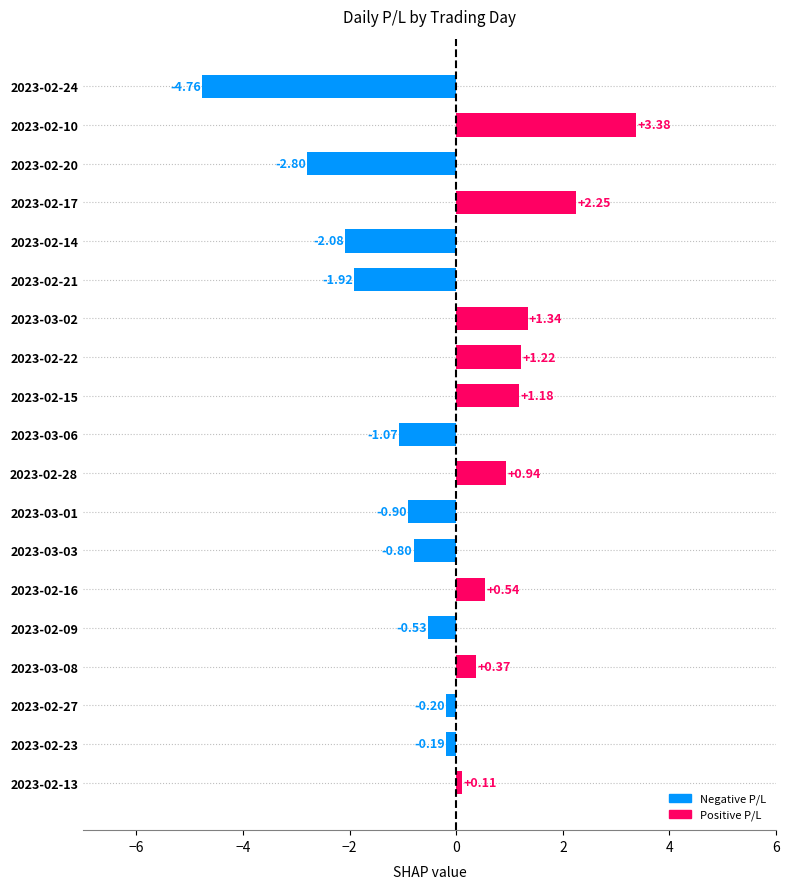

List the labels in order of value, largest first.

2023-02-10, 2023-02-17, 2023-03-02, 2023-02-22, 2023-02-15, 2023-02-28, 2023-02-16, 2023-03-08, 2023-02-13, 2023-02-23, 2023-02-27, 2023-02-09, 2023-03-03, 2023-03-01, 2023-03-06, 2023-02-21, 2023-02-14, 2023-02-20, 2023-02-24